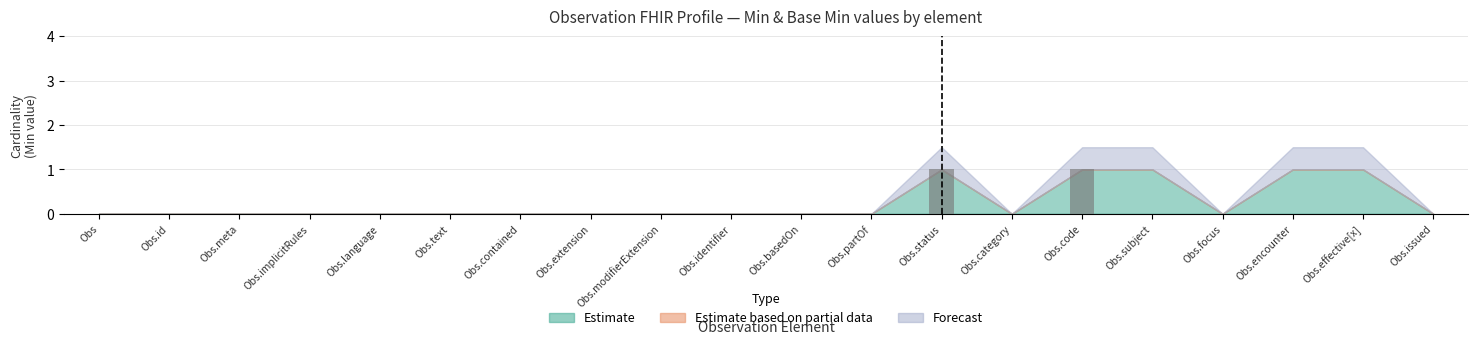

What is the maximum value shown in the chart?

1